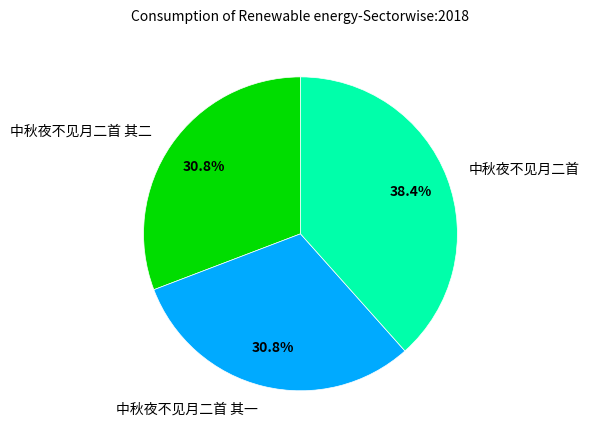

How many segments does this pie chart have?

3